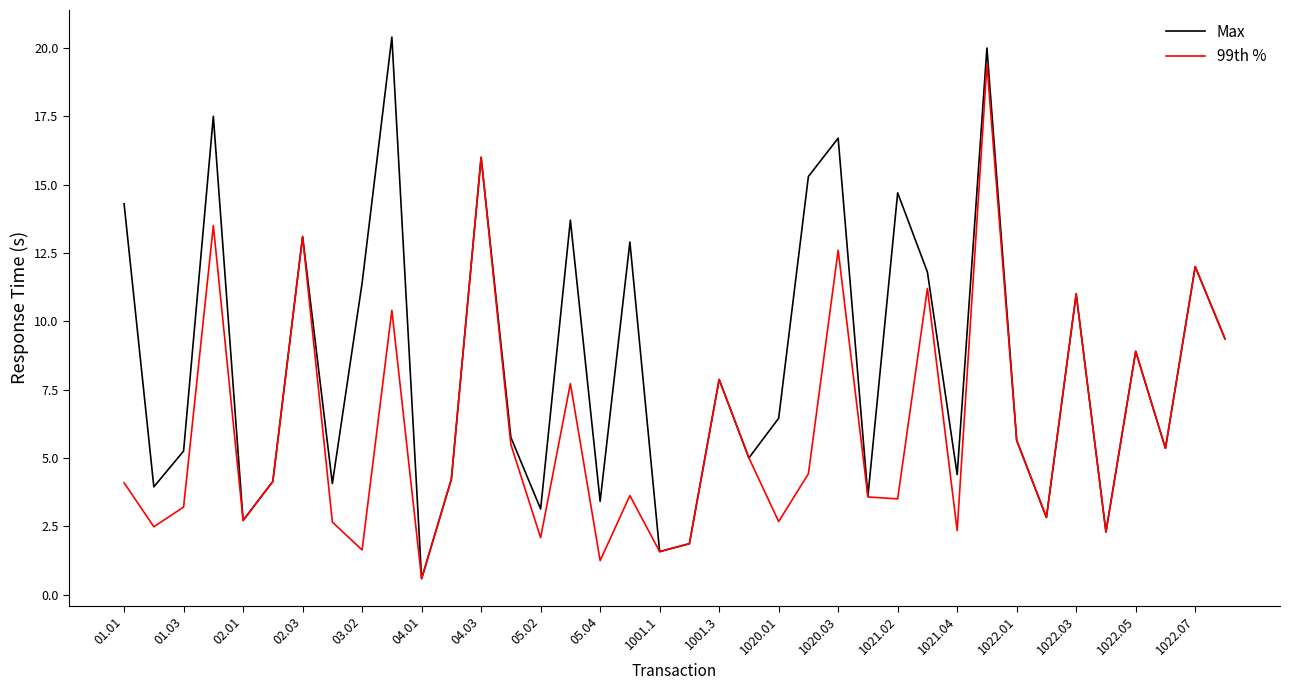

Which series has the largest range (max minus min)?

Max